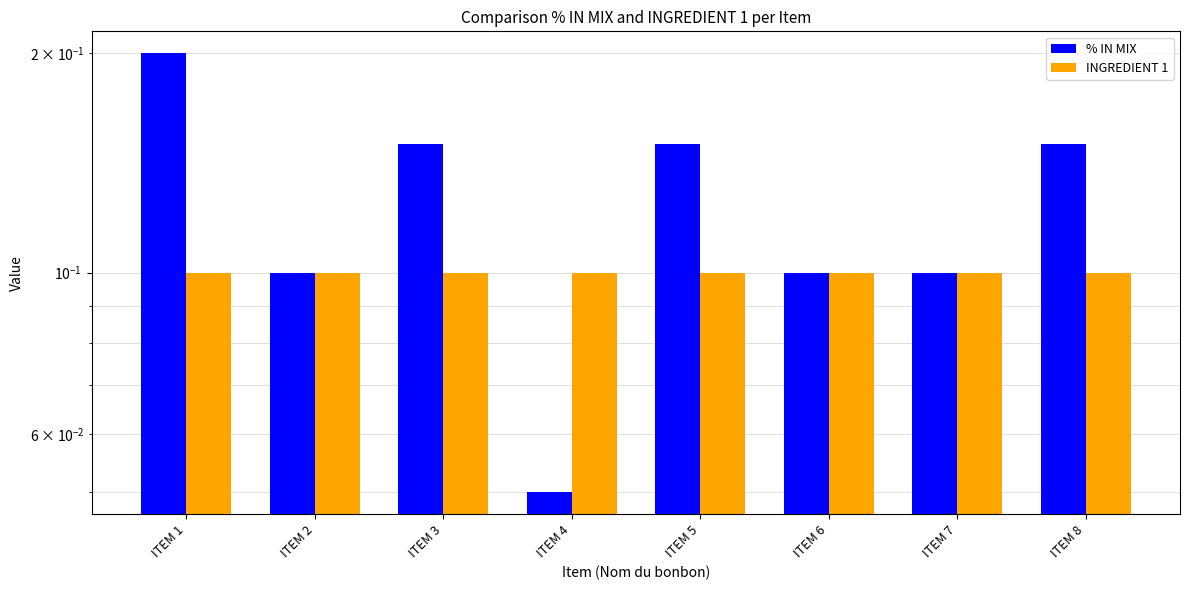

At ITEM 5, list the series in order from largest to smallest.

% IN MIX, INGREDIENT 1